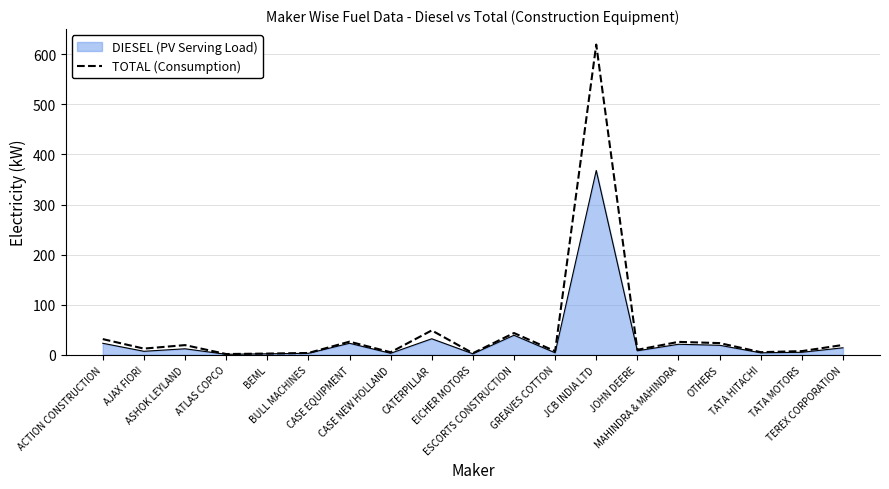

Which series has the largest range (max minus min)?

TOTAL (Consumption)